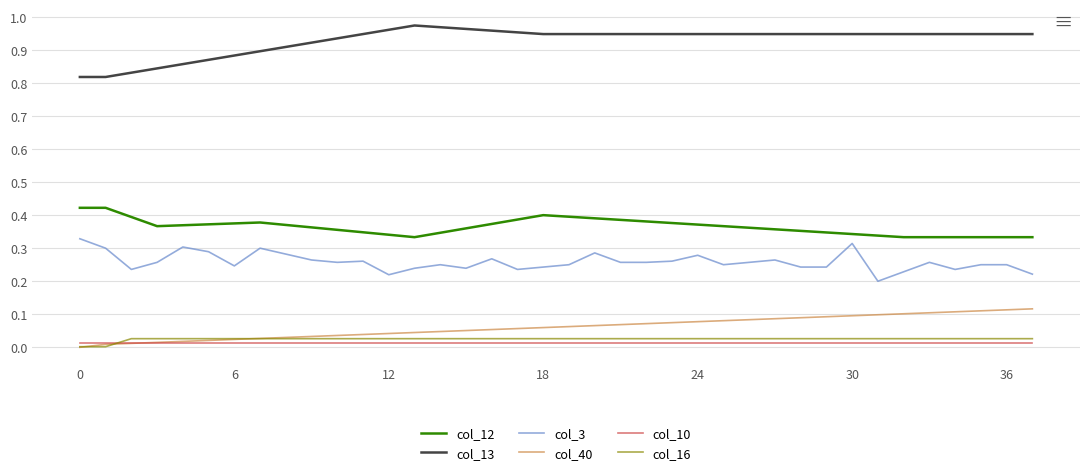

True or false: col_3 and col_10 cross at least once.

False